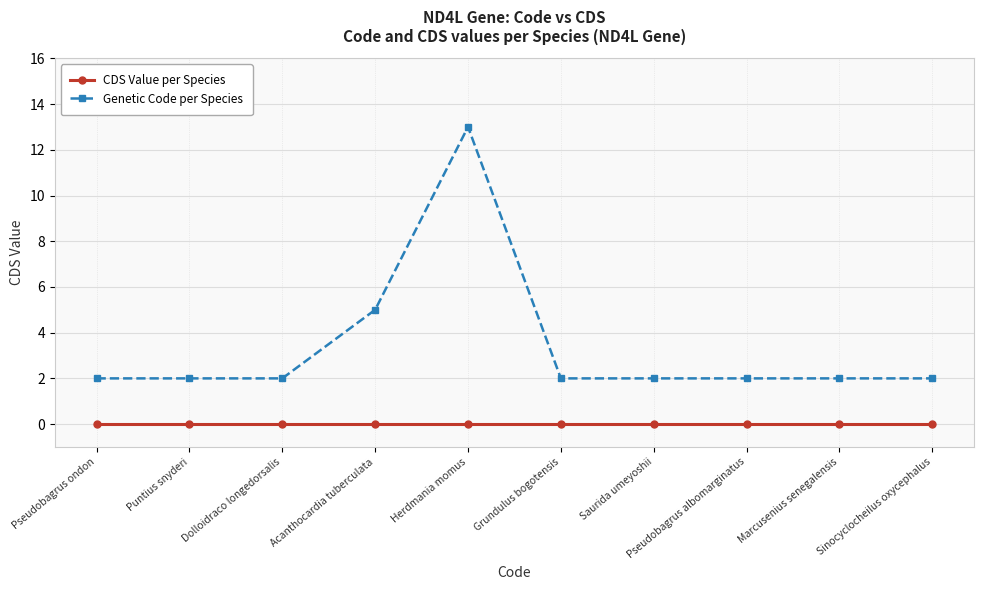

Between Pseudobagrus ondon and Acanthocardia tuberculata, which series saw the biggest shift?

Genetic Code per Species